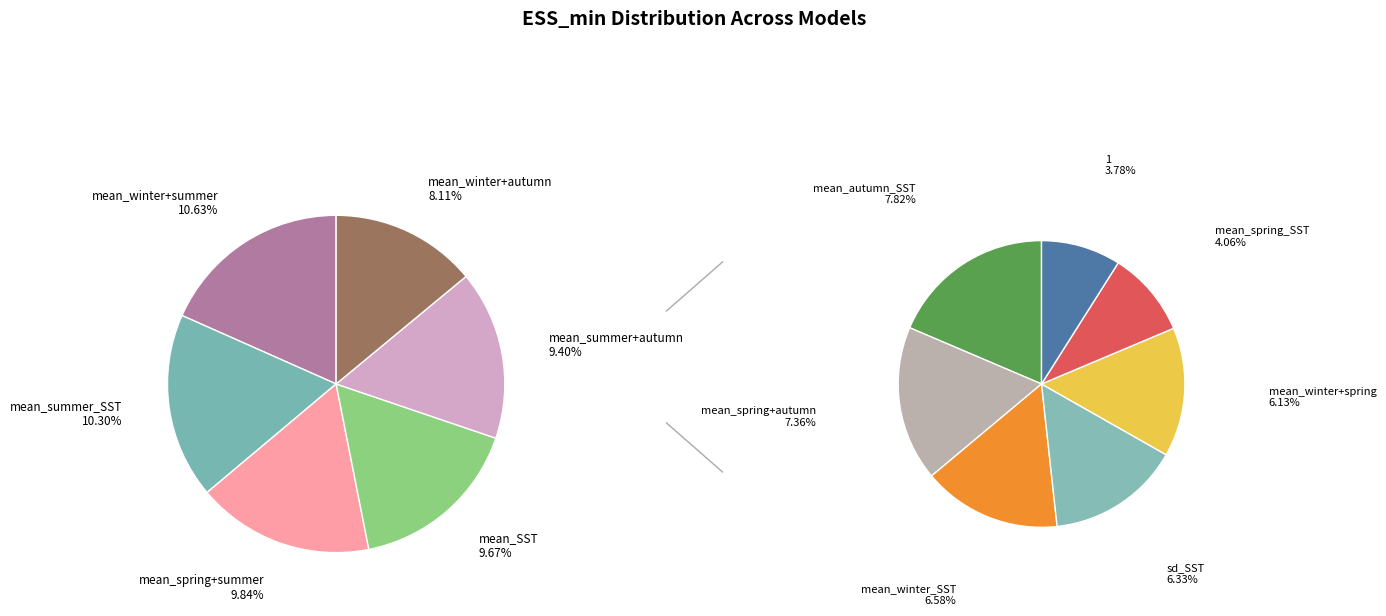

The mean_spring+autumn slice represents 7% of the pie. True or false?

True